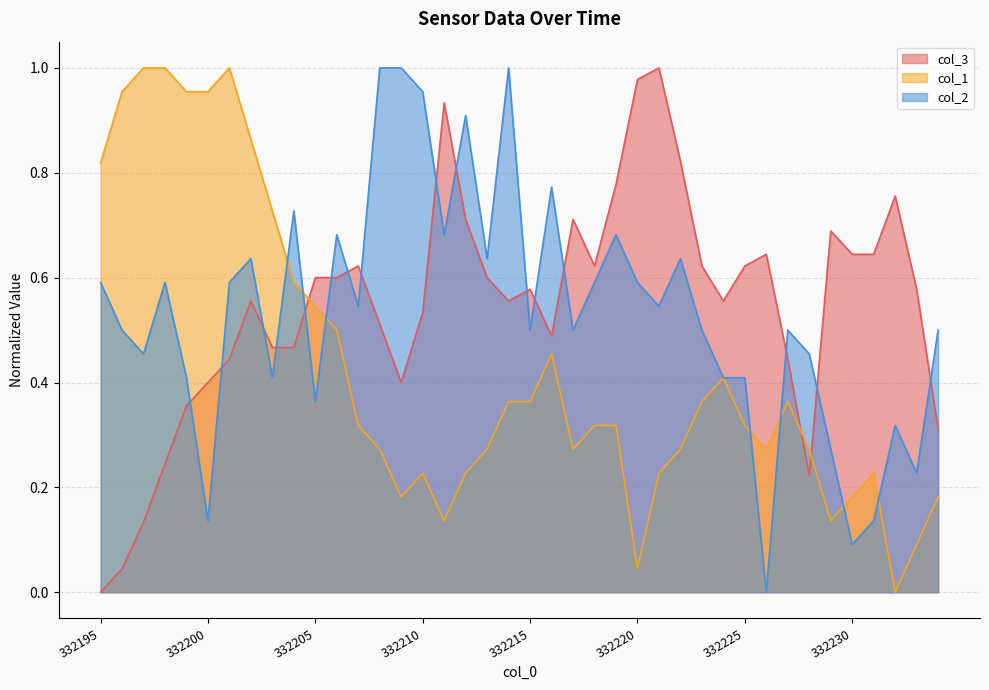

Reading right to left, list all the values displayed in this chart.

col_3: 332234=0.3	332233=0.6	332232=0.8	332231=0.6	332230=0.6	332229=0.7	332228=0.2	332227=0.4	332226=0.6	332225=0.6	332224=0.6	332223=0.6	332222=0.8	332221=1.0	332220=1.0	332219=0.8	332218=0.6	332217=0.7	332216=0.5	332215=0.6	332214=0.6	332213=0.6	332212=0.7	332211=0.9	332210=0.5	332209=0.4	332208=0.5	332207=0.6	332206=0.6	332205=0.6	332204=0.5	332203=0.5	332202=0.6	332201=0.4	332200=0.4	332199=0.4	332198=0.2	332197=0.1	332196=0.0	332195=0.0
col_1: 332234=0.2	332233=0.1	332232=0.0	332231=0.2	332230=0.2	332229=0.1	332228=0.3	332227=0.4	332226=0.3	332225=0.3	332224=0.4	332223=0.4	332222=0.3	332221=0.2	332220=0.0	332219=0.3	332218=0.3	332217=0.3	332216=0.5	332215=0.4	332214=0.4	332213=0.3	332212=0.2	332211=0.1	332210=0.2	332209=0.2	332208=0.3	332207=0.3	332206=0.5	332205=0.5	332204=0.6	332203=0.7	332202=0.9	332201=1.0	332200=1.0	332199=1.0	332198=1.0	332197=1.0	332196=1.0	332195=0.8
col_2: 332234=0.5	332233=0.2	332232=0.3	332231=0.1	332230=0.1	332229=0.3	332228=0.5	332227=0.5	332226=0.0	332225=0.4	332224=0.4	332223=0.5	332222=0.6	332221=0.5	332220=0.6	332219=0.7	332218=0.6	332217=0.5	332216=0.8	332215=0.5	332214=1.0	332213=0.6	332212=0.9	332211=0.7	332210=1.0	332209=1.0	332208=1.0	332207=0.5	332206=0.7	332205=0.4	332204=0.7	332203=0.4	332202=0.6	332201=0.6	332200=0.1	332199=0.4	332198=0.6	332197=0.5	332196=0.5	332195=0.6